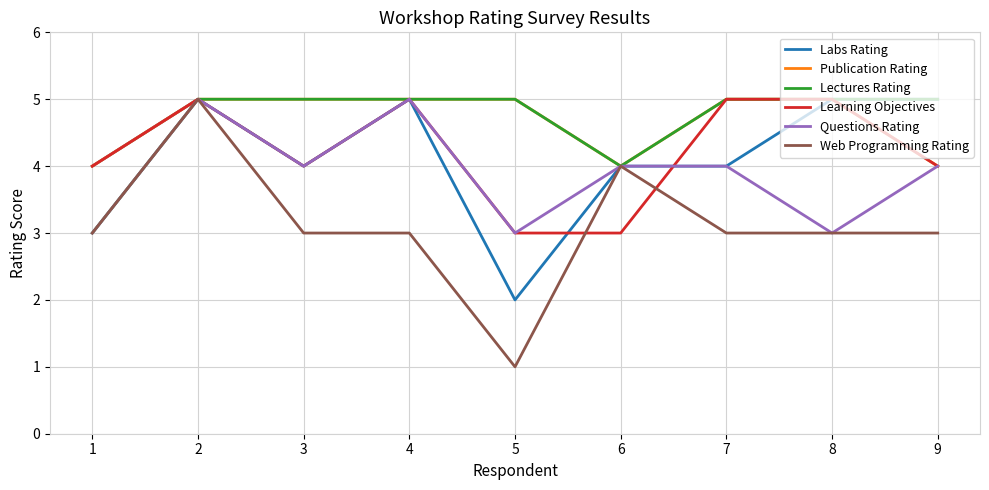

Which series has the largest range (max minus min)?

Web Programming Rating